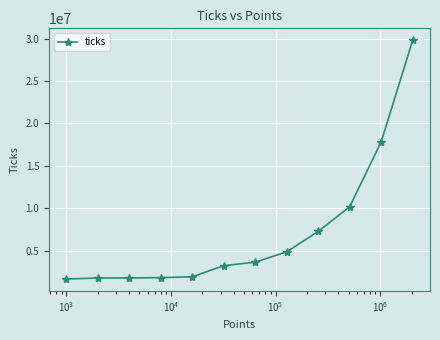

What is the greatest value displayed?

29792272